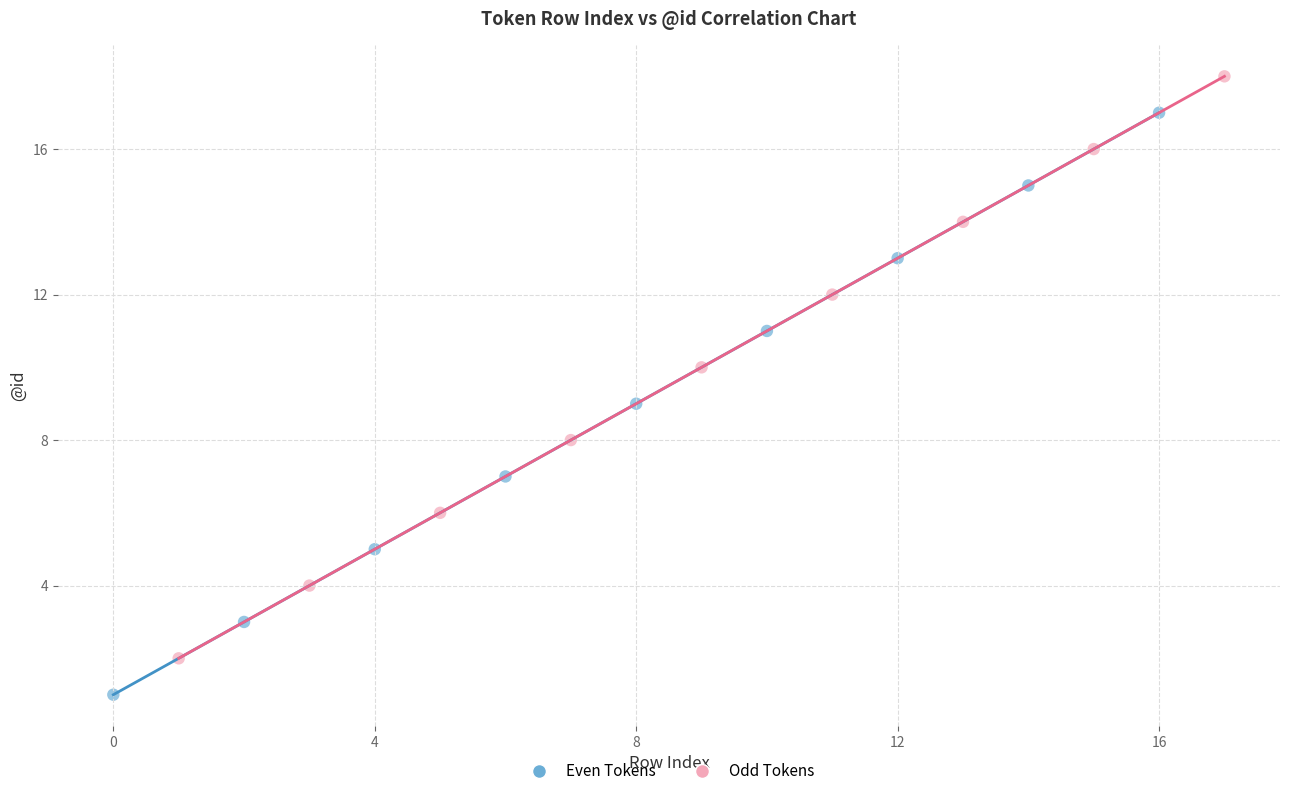

Which series reaches the minimum Y coordinate?

Even Tokens